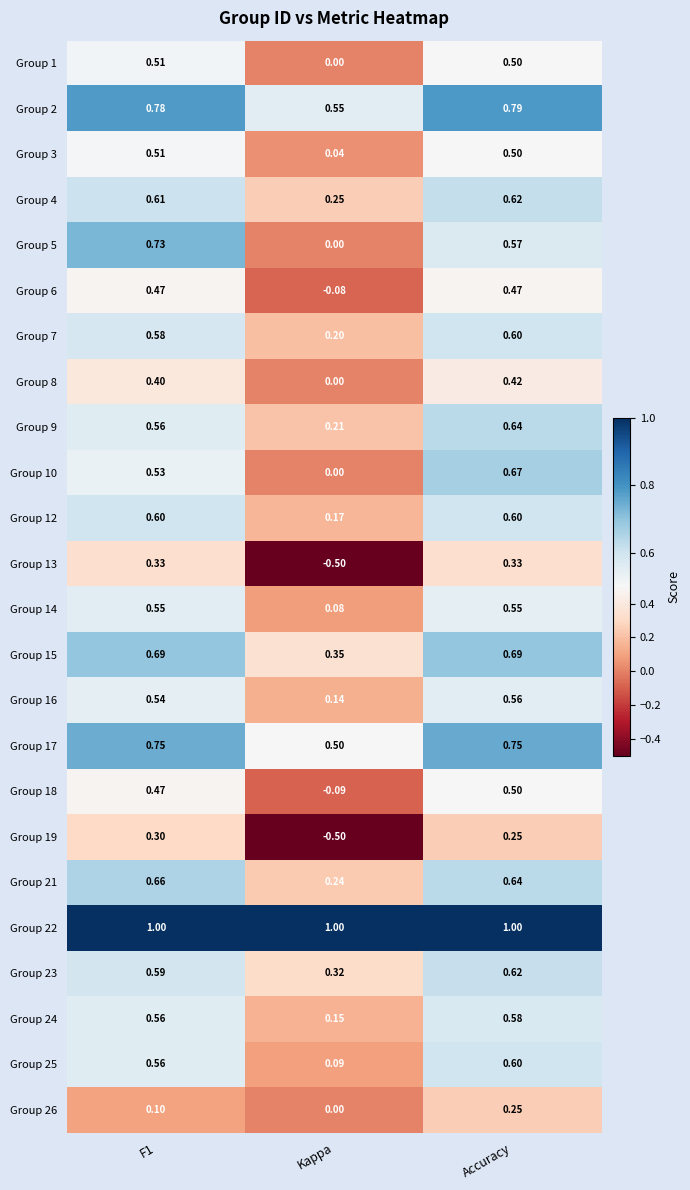

At which label does Group 6 reach its minimum?

Kappa